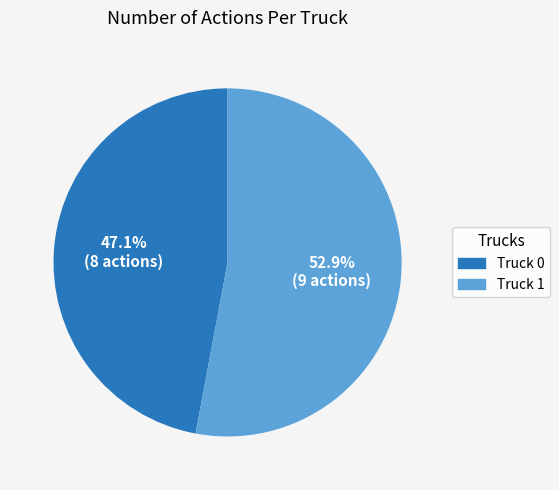

The Truck 0 slice represents 47% of the pie. True or false?

True